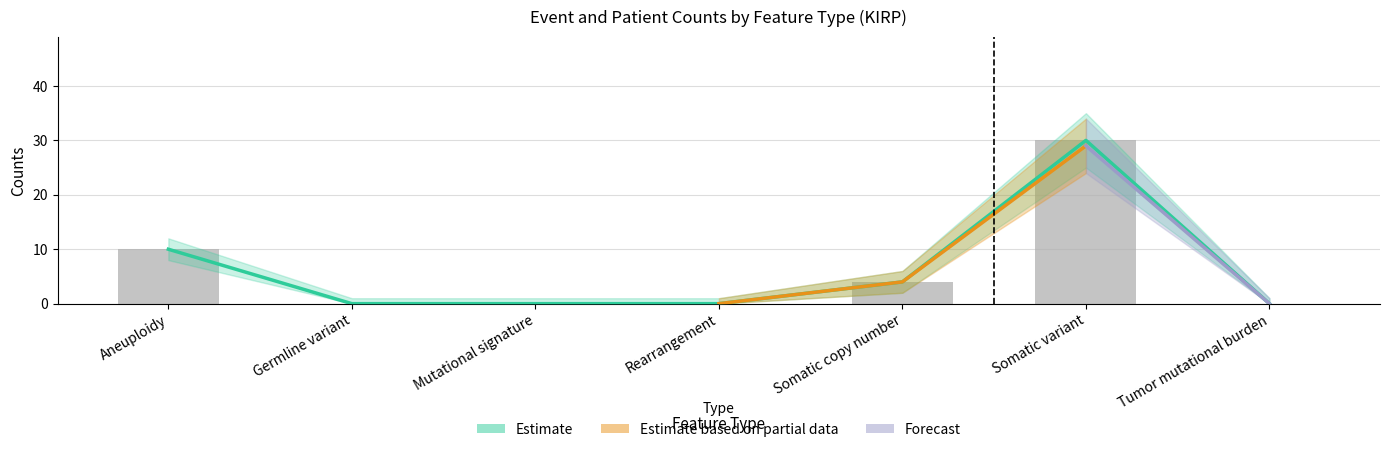

Reading left to right, transcribe all the data shown in this chart.

event counts: Aneuploidy=10	Germline variant=0	Mutational signature=0	Rearrangement=0	Somatic copy number=4	Somatic variant=30	Tumor mutational burden=0
patient counts: Aneuploidy=10	Germline variant=0	Mutational signature=0	Rearrangement=0	Somatic copy number=4	Somatic variant=29	Tumor mutational burden=0
event counts upper: Aneuploidy=12	Germline variant=1	Mutational signature=1	Rearrangement=1	Somatic copy number=6	Somatic variant=35	Tumor mutational burden=1
patient counts upper: Aneuploidy=12	Germline variant=1	Mutational signature=1	Rearrangement=1	Somatic copy number=6	Somatic variant=34	Tumor mutational burden=1
event counts lower: Aneuploidy=8	Germline variant=0	Mutational signature=0	Rearrangement=0	Somatic copy number=2	Somatic variant=25	Tumor mutational burden=0
patient counts lower: Aneuploidy=8	Germline variant=0	Mutational signature=0	Rearrangement=0	Somatic copy number=2	Somatic variant=24	Tumor mutational burden=0